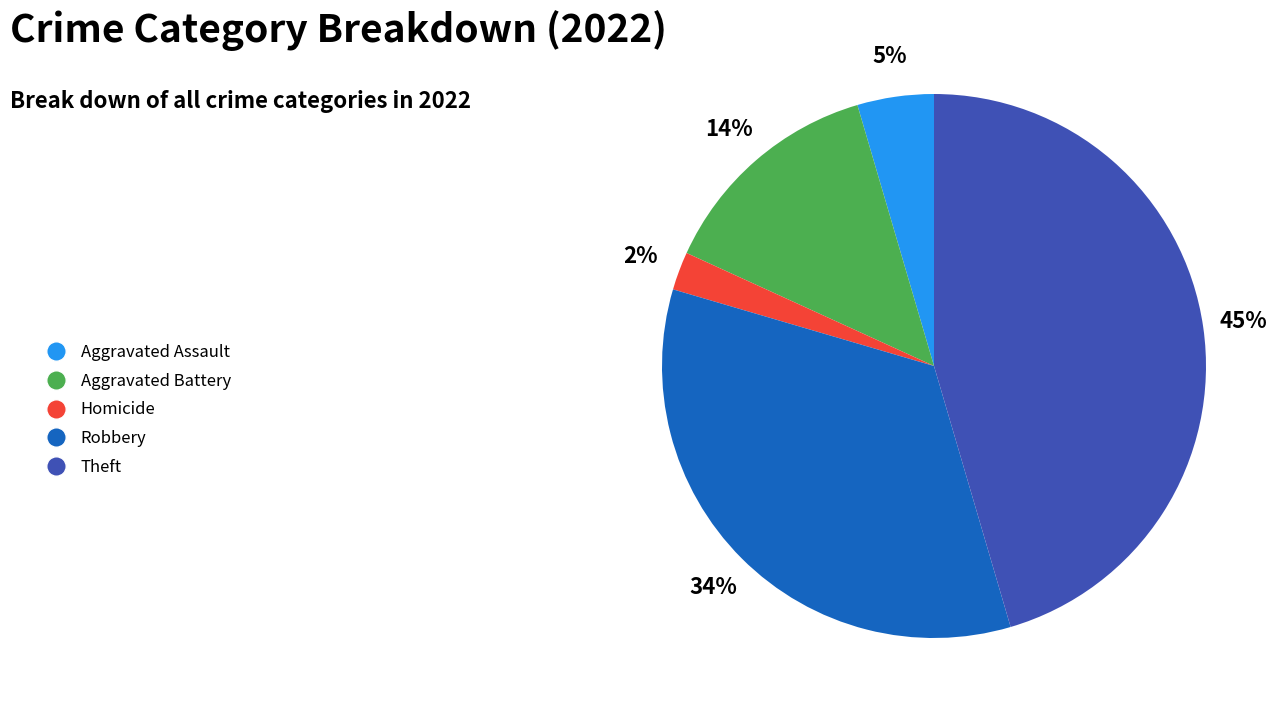

Does any single category account for the majority?

No